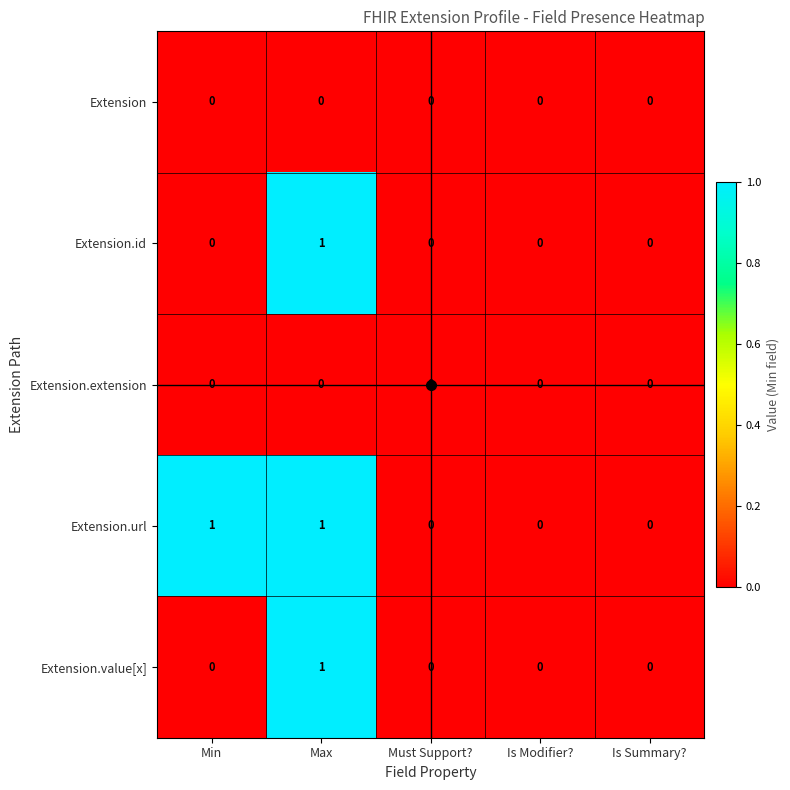

Count the Extension.value[x] values in the range 0 to 1.

5